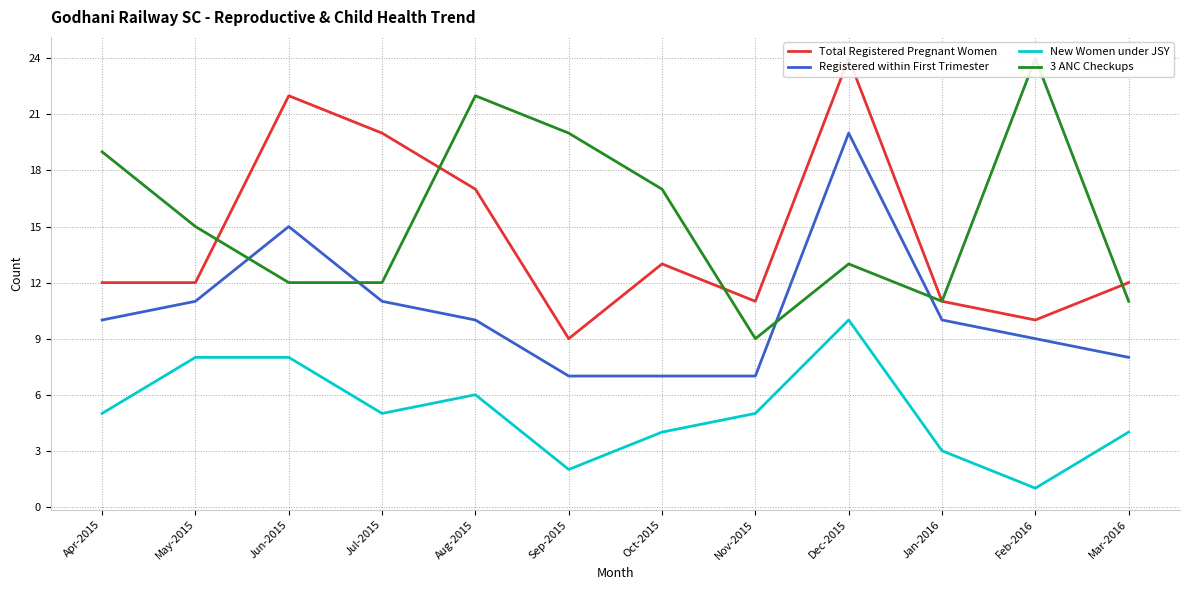

The Total Registered Pregnant Women series shows 11 at Jan-2016. True or false?

True